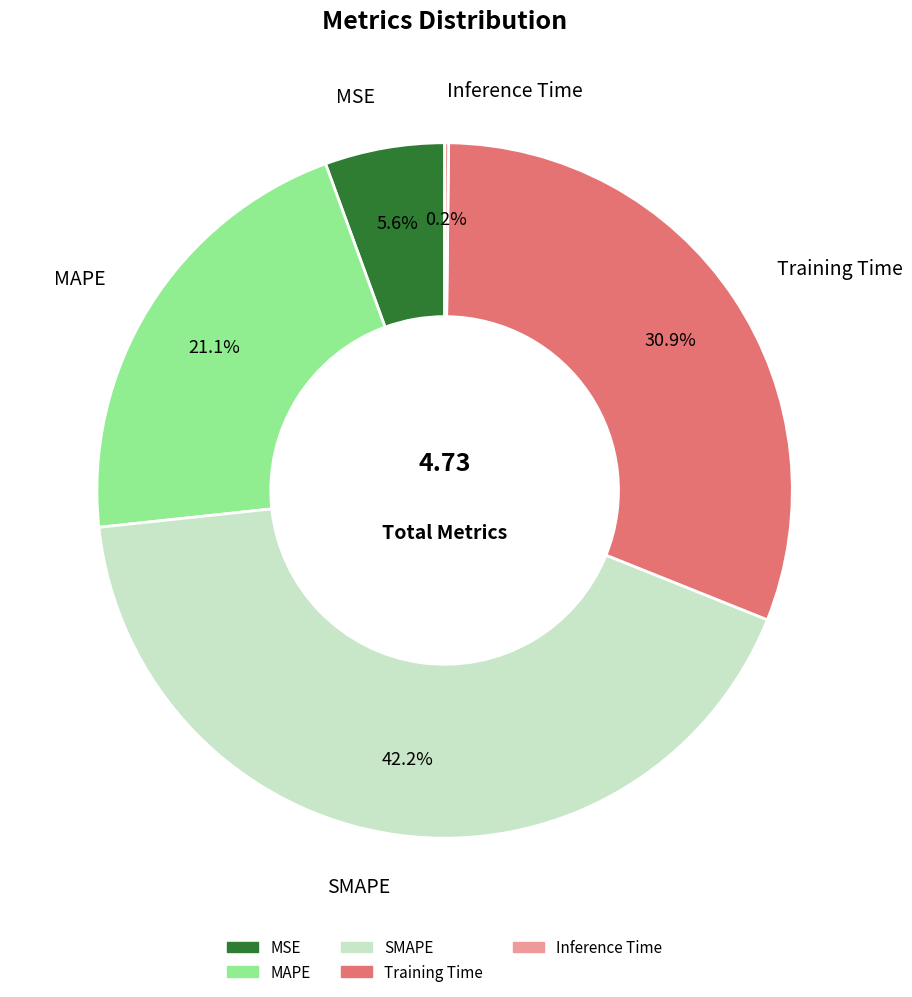

Which category has the biggest portion of the pie?

SMAPE